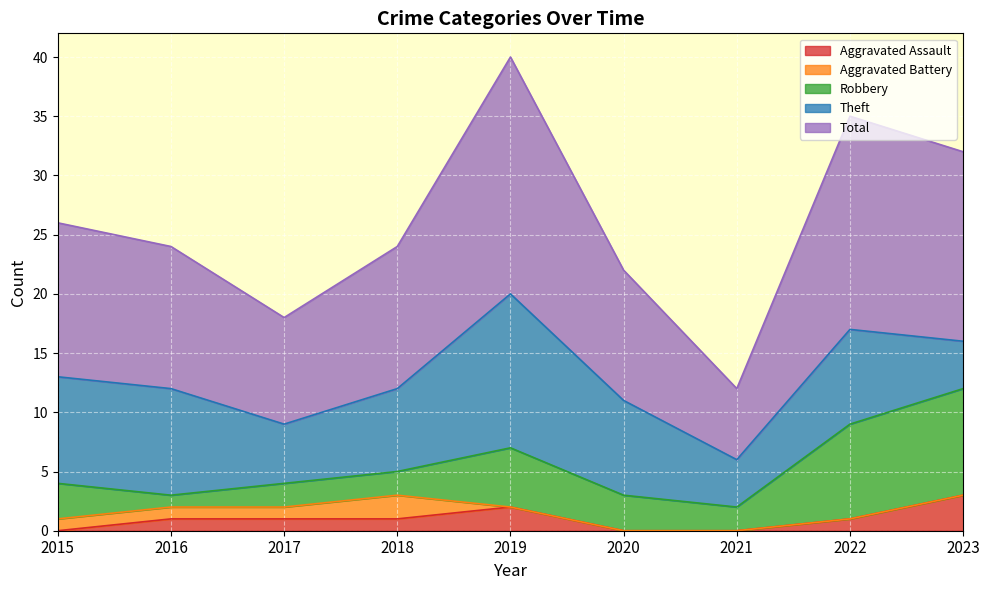

True or false: Aggravated Battery has a value of 1 at 2015.

False